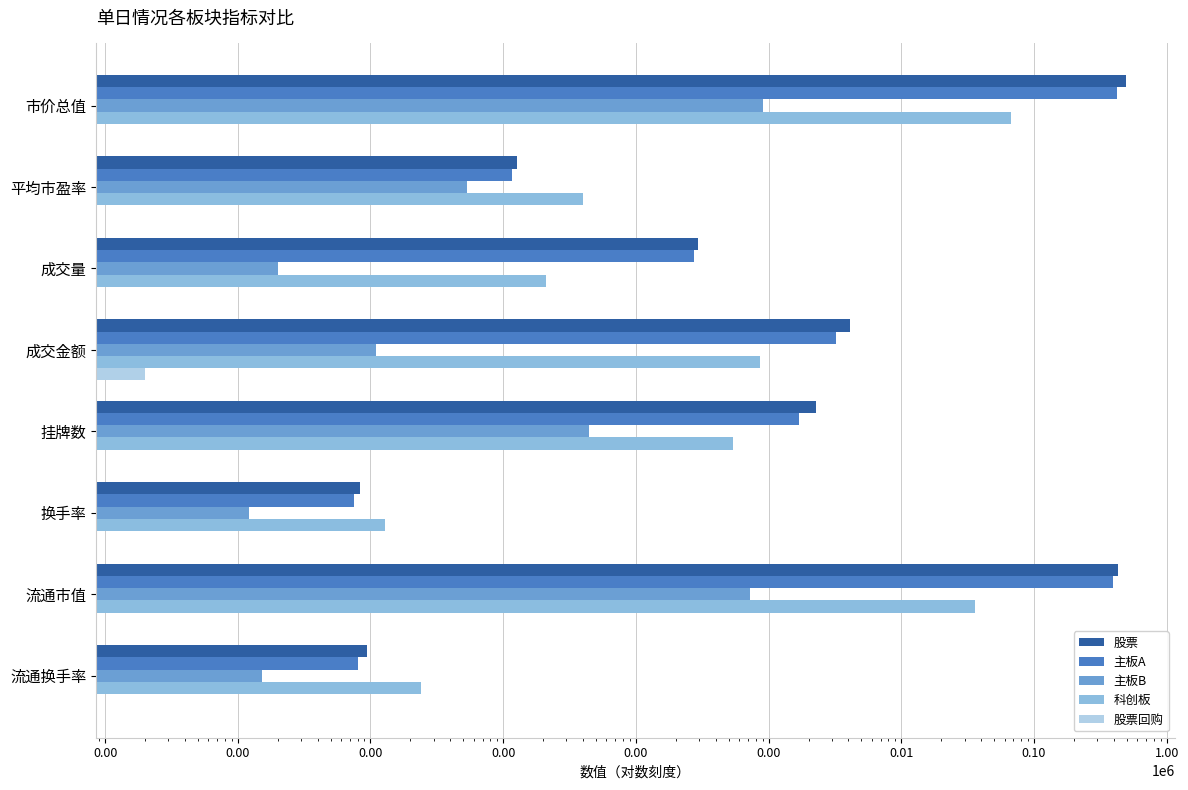

Is it true that 主板B equals 17.2 at 挂牌数?

False